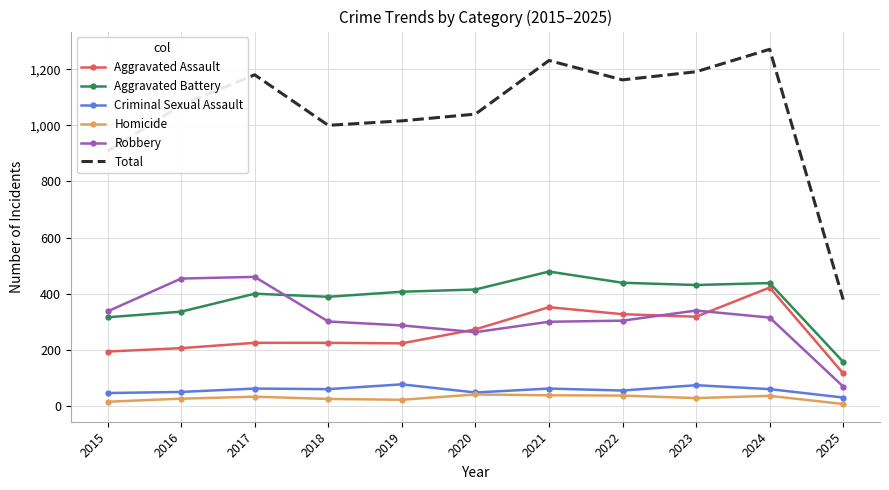

True or false: Homicide and Aggravated Assault intersect in this chart.

False